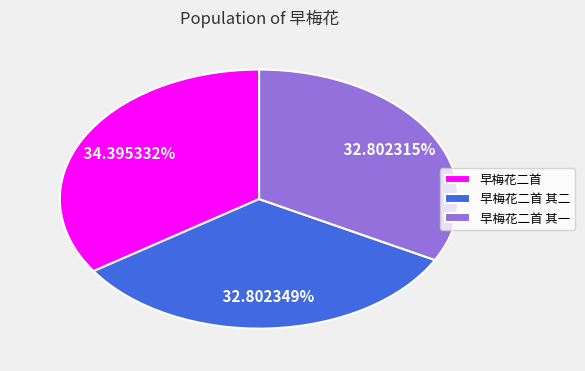

How much of the chart is everything except 早梅花二首?

65.6%